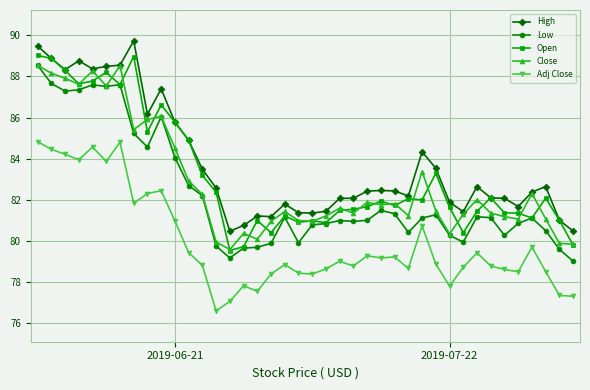

What is the average value of the High series?

83.8